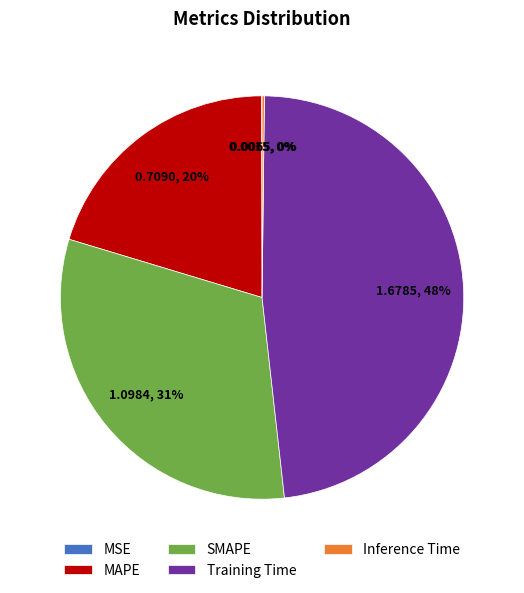

Between MAPE and Training Time, which is larger?

Training Time